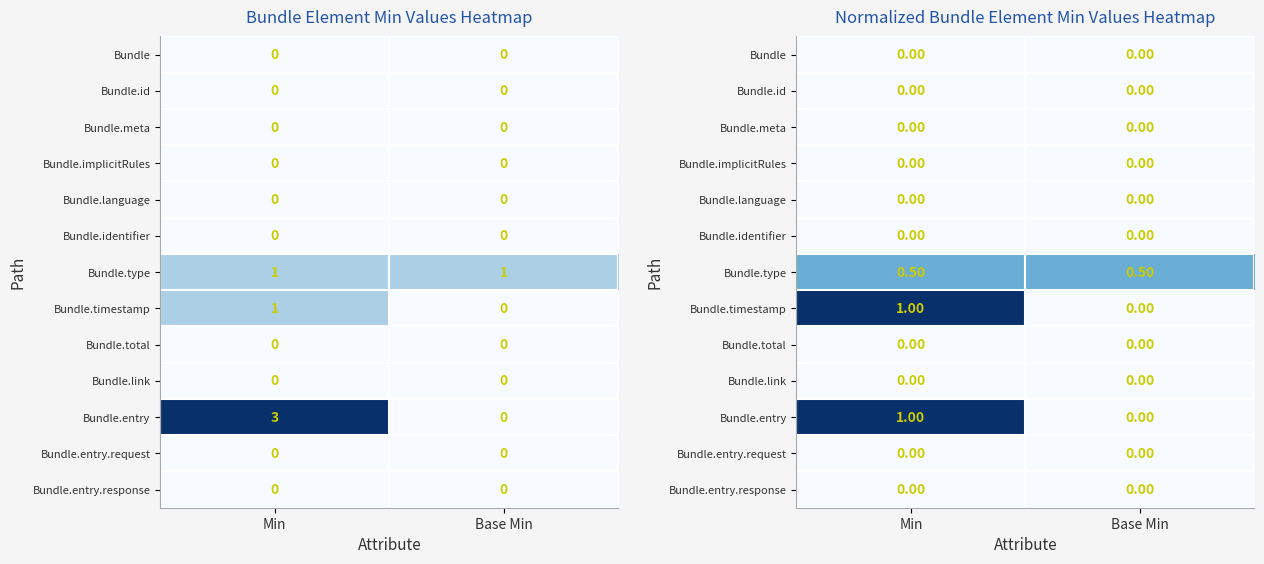

The value of Bundle.entry.request at Base Min is 0.0. True or false?

True